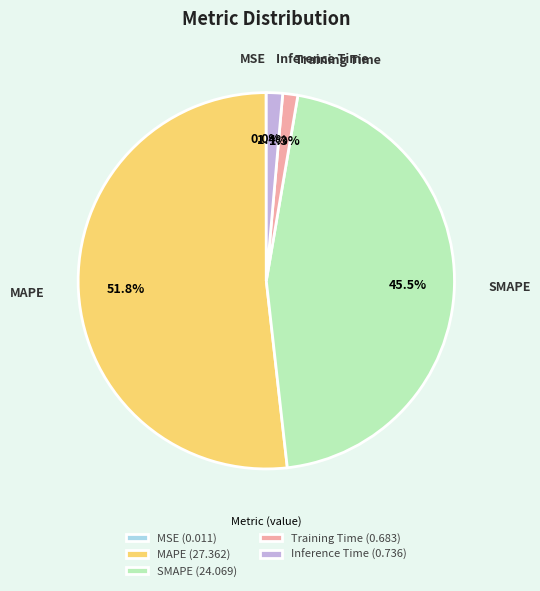

Between MAPE (27.362) and Training Time (0.683), which is larger?

MAPE (27.362)